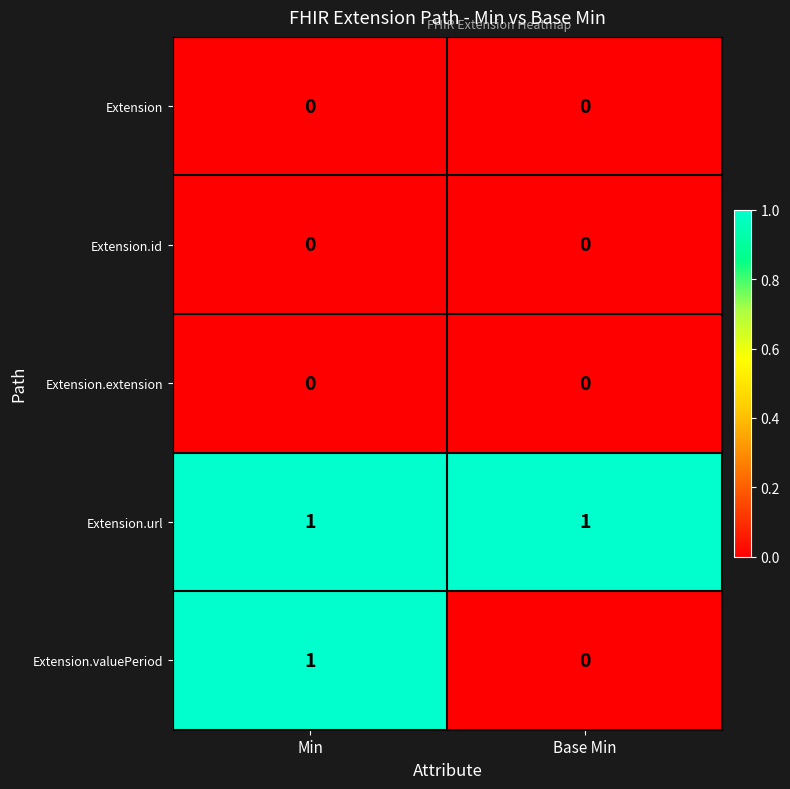

Which category has the highest value in the Extension.valuePeriod series?

Min